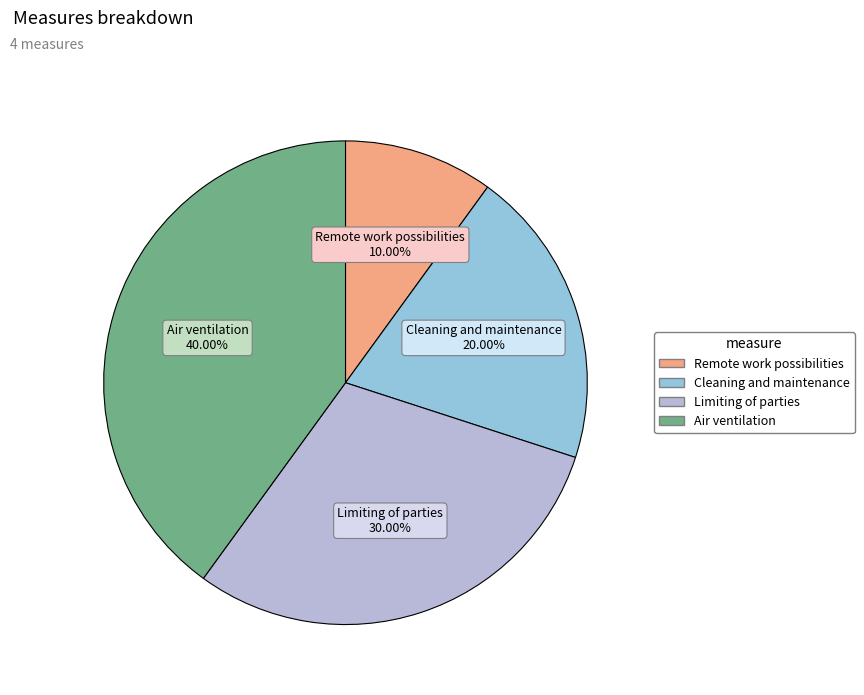

To the nearest percent, what portion does Cleaning and maintenance represent?

20%